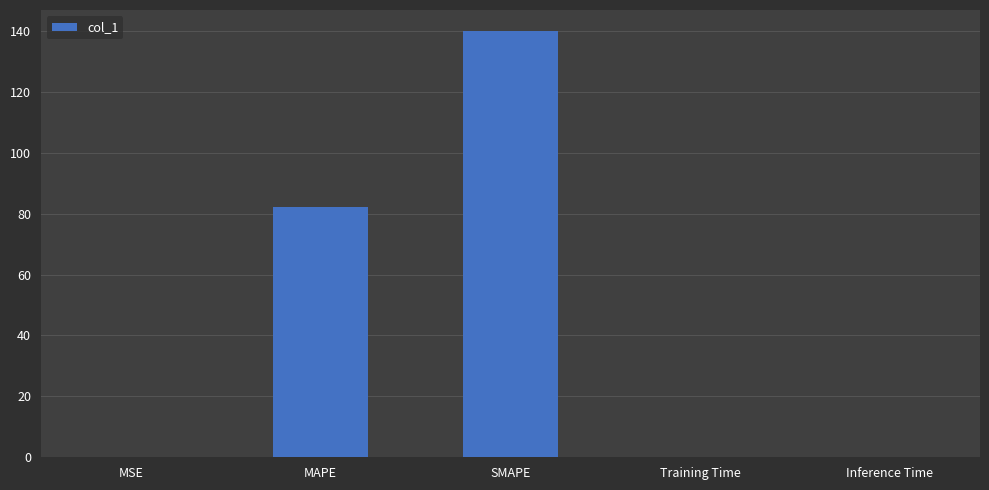

What is the ratio of the value at MAPE to the value at SMAPE?

0.6